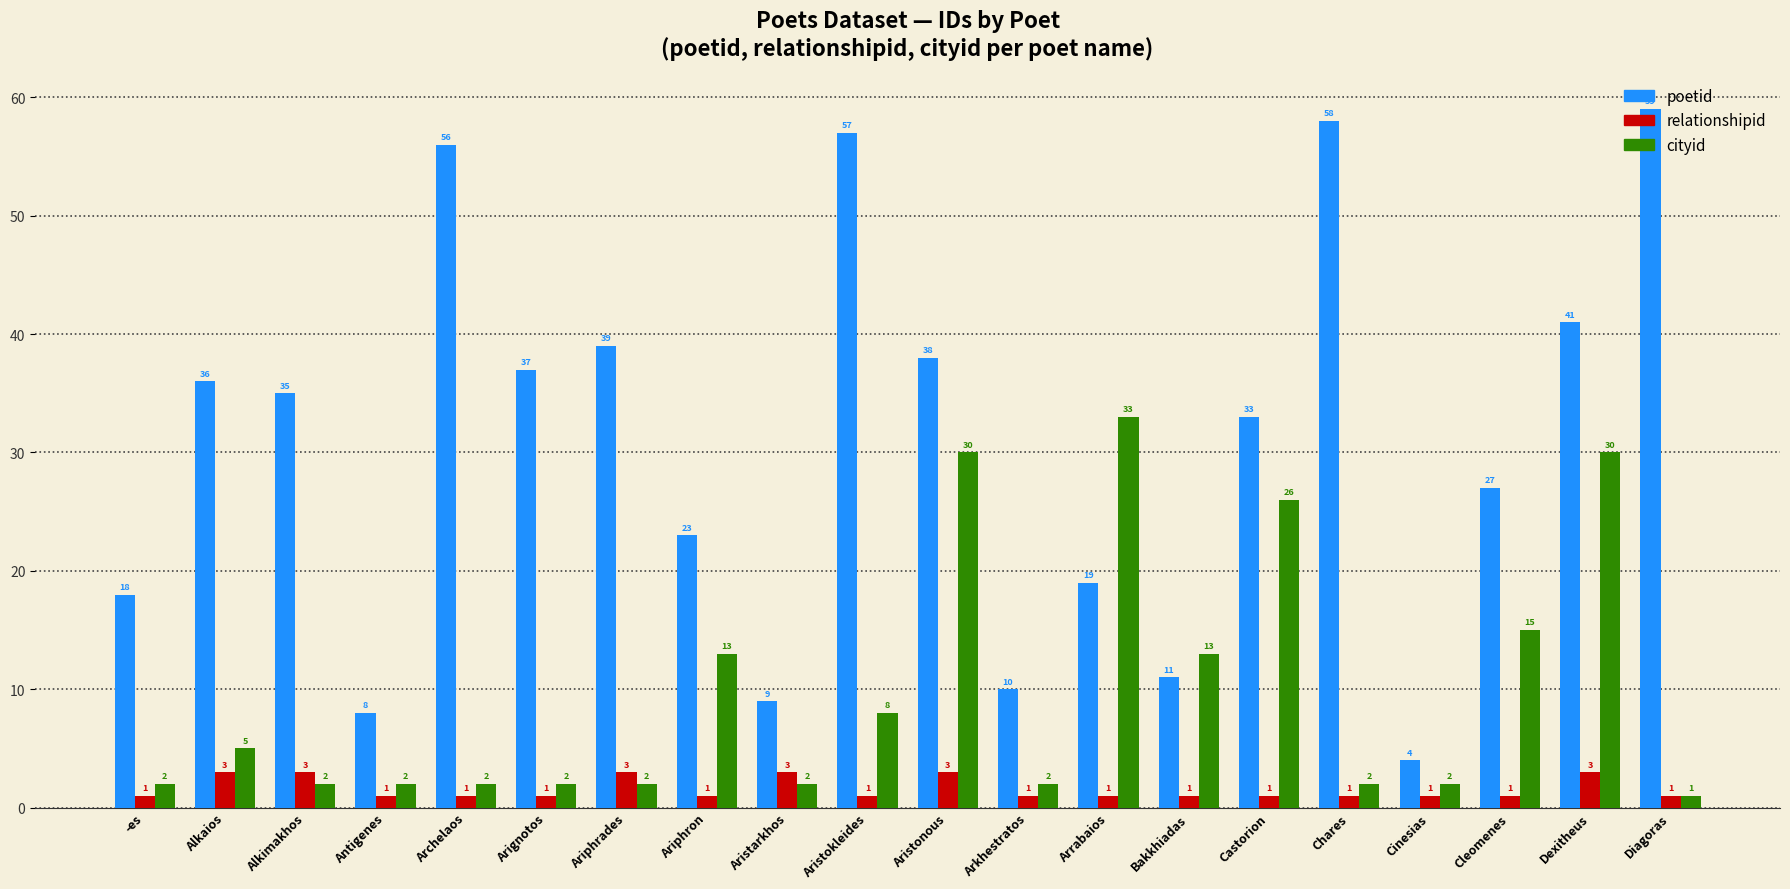

What is the difference between the maximum and minimum values in the relationshipid series?

2